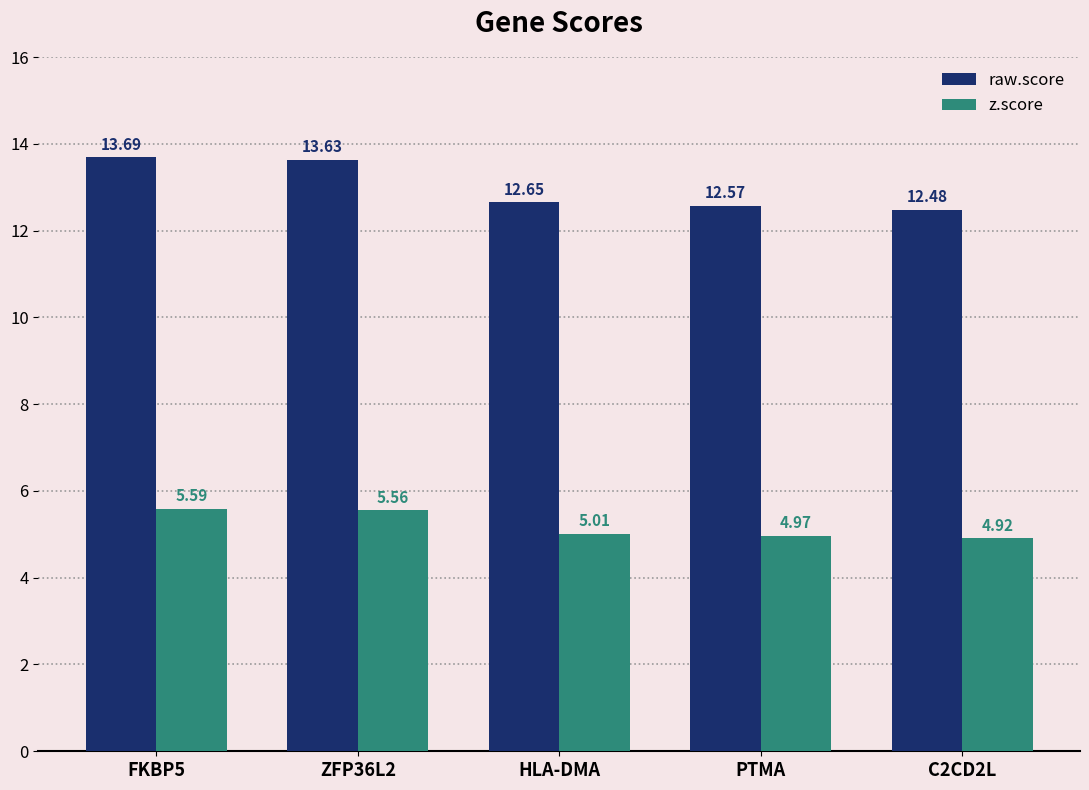

What position from the left is PTMA?

4